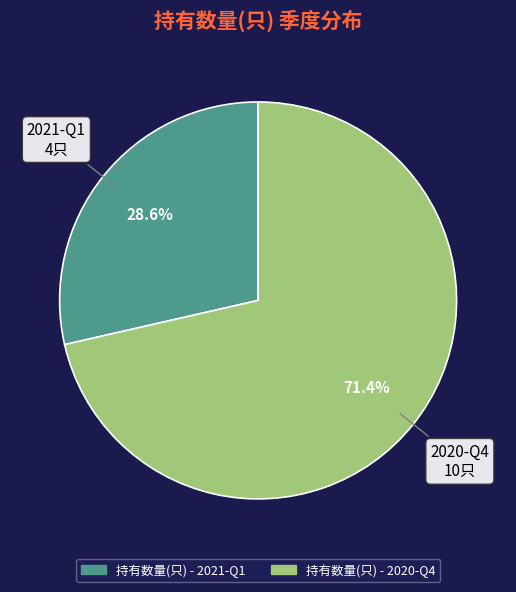

Is there a majority slice in this chart?

Yes